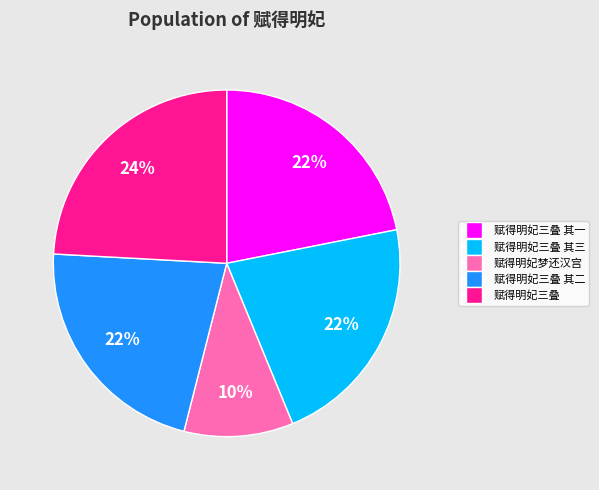

To the nearest percent, what is the average slice percentage?

20%